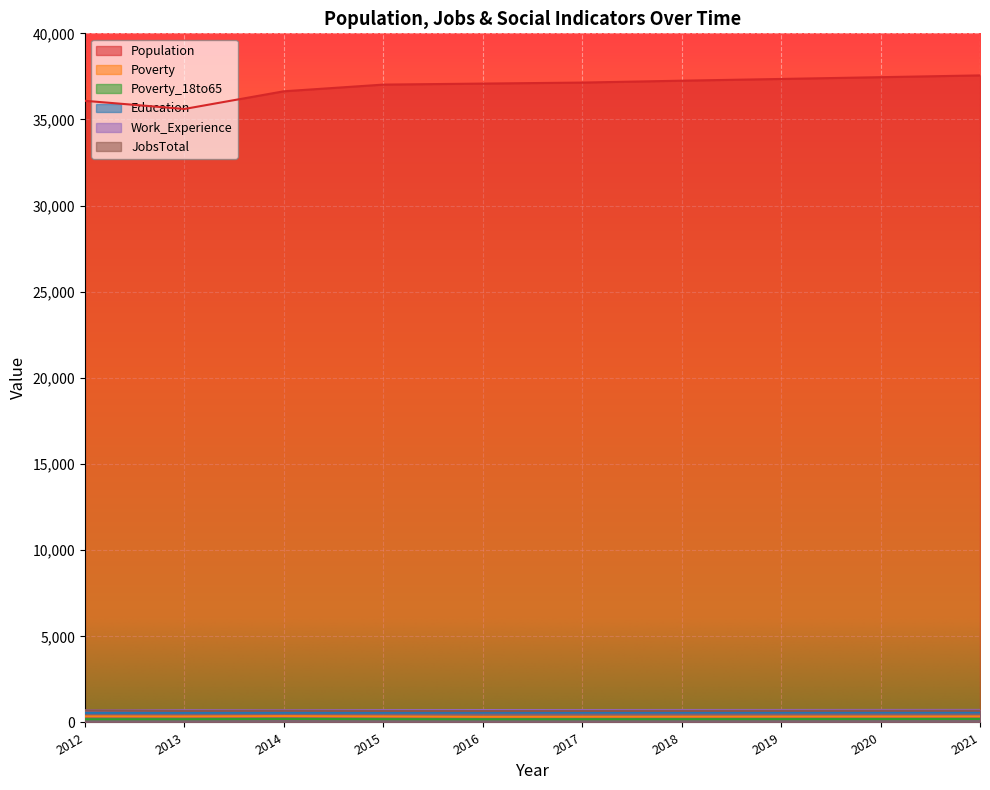

The value of Education at 2017 is 977. True or false?

False